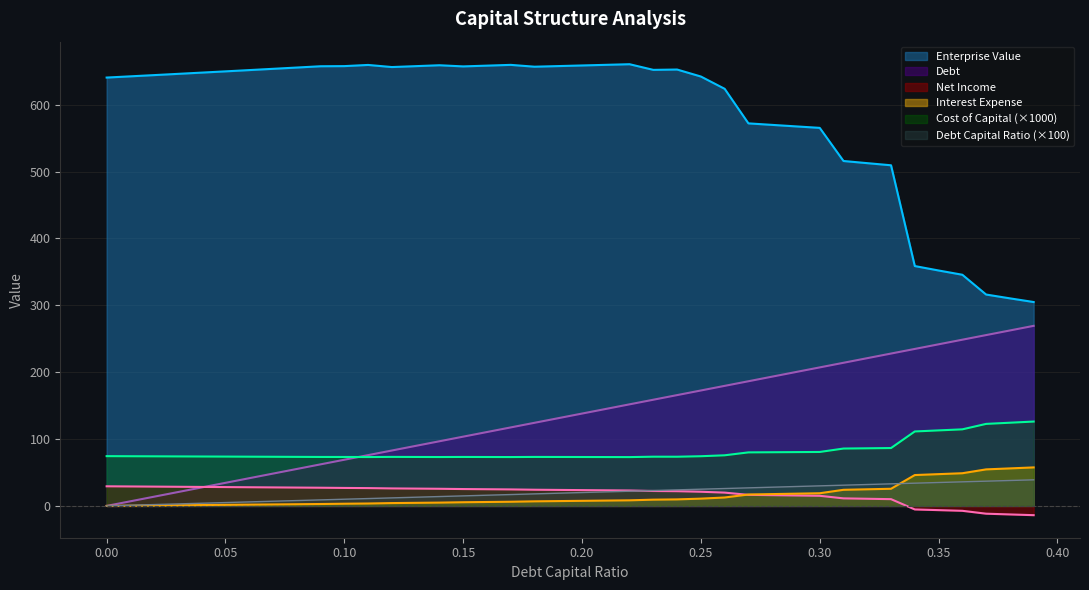

True or false: Debt has more than 0 interior local peaks.

False